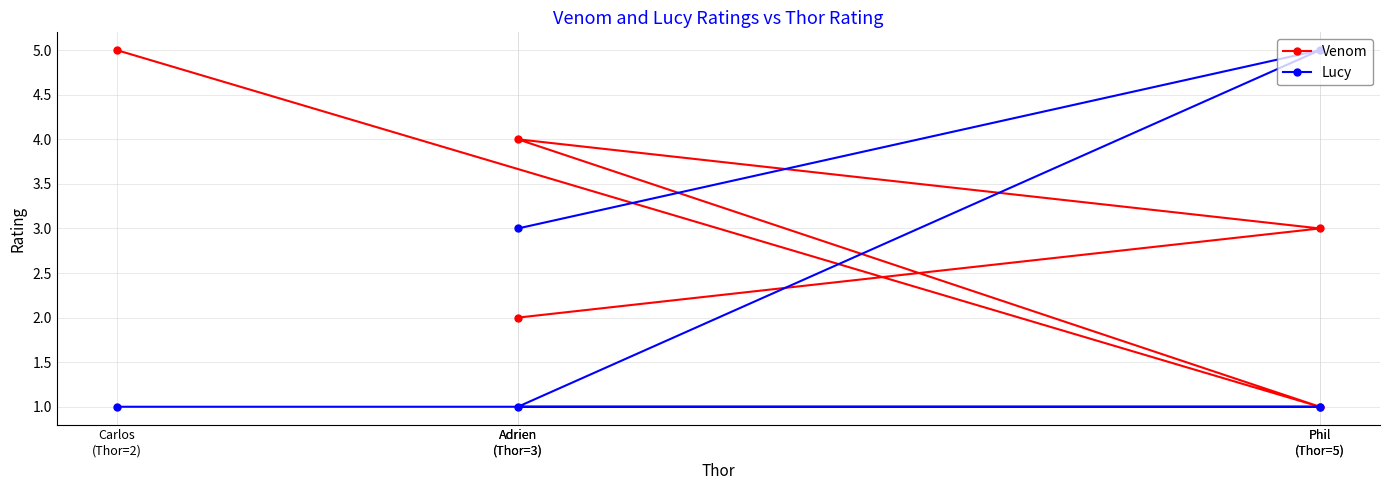

What is the difference between the second highest and minimum values in the Venom series?

3